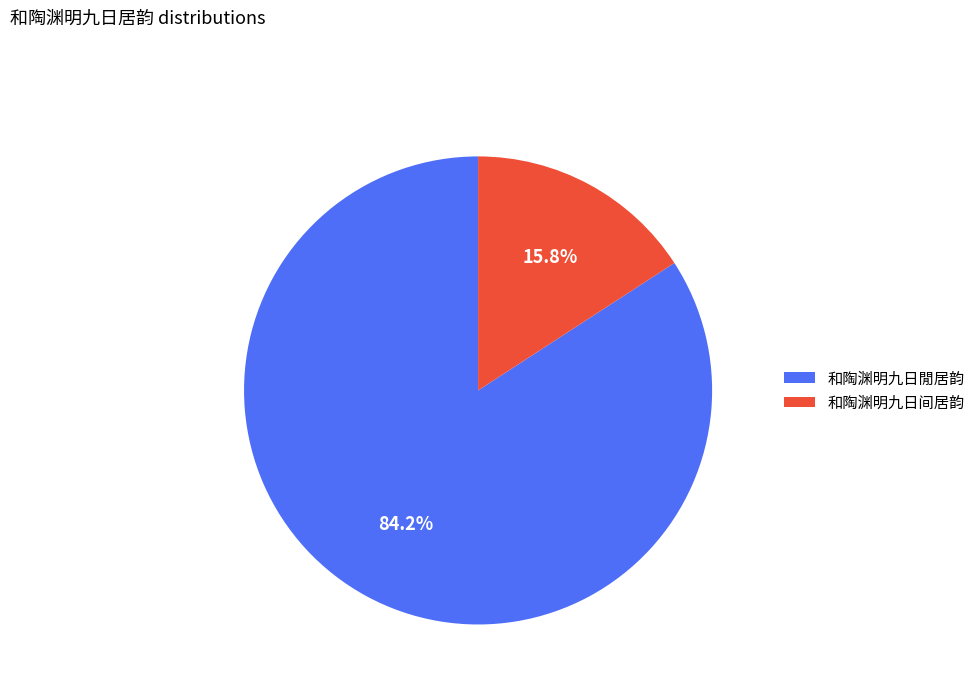

To the nearest percent, what is the difference between the 和陶渊明九日间居韵 and 和陶渊明九日閒居韵 slice percentages?

68%